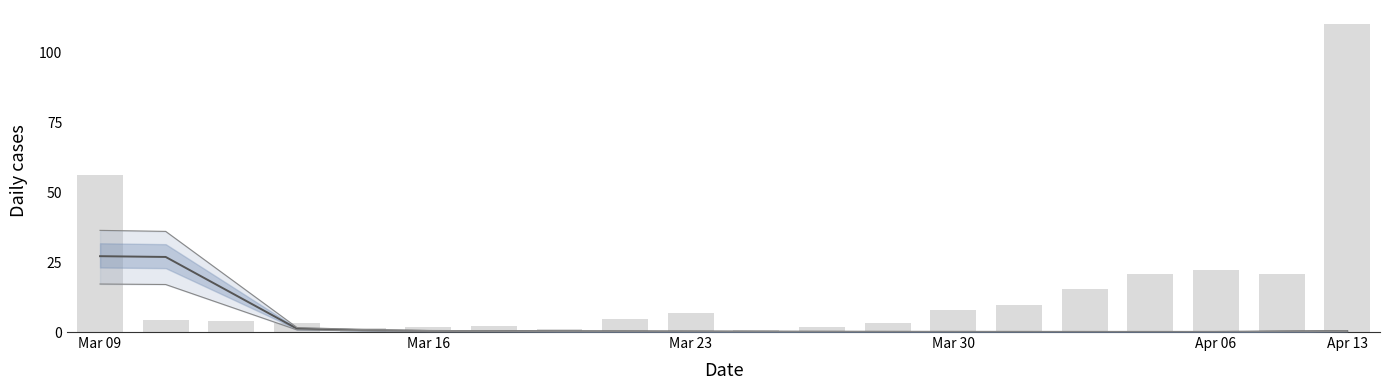

How many distinct data groups are displayed?

4